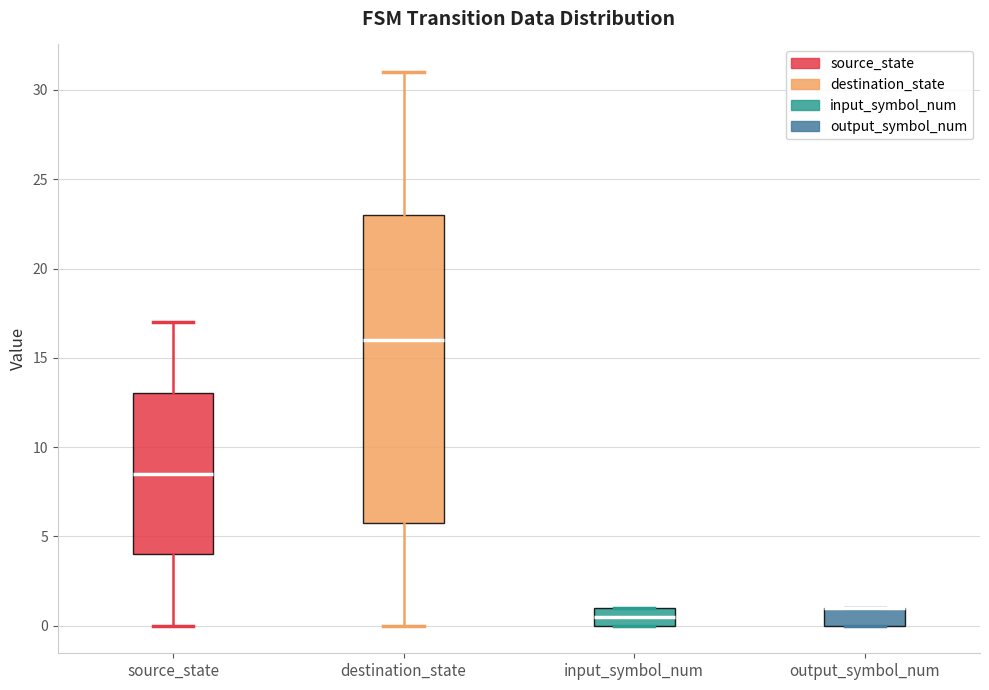

Which box is the tallest, from its lower edge to its upper edge?

destination_state